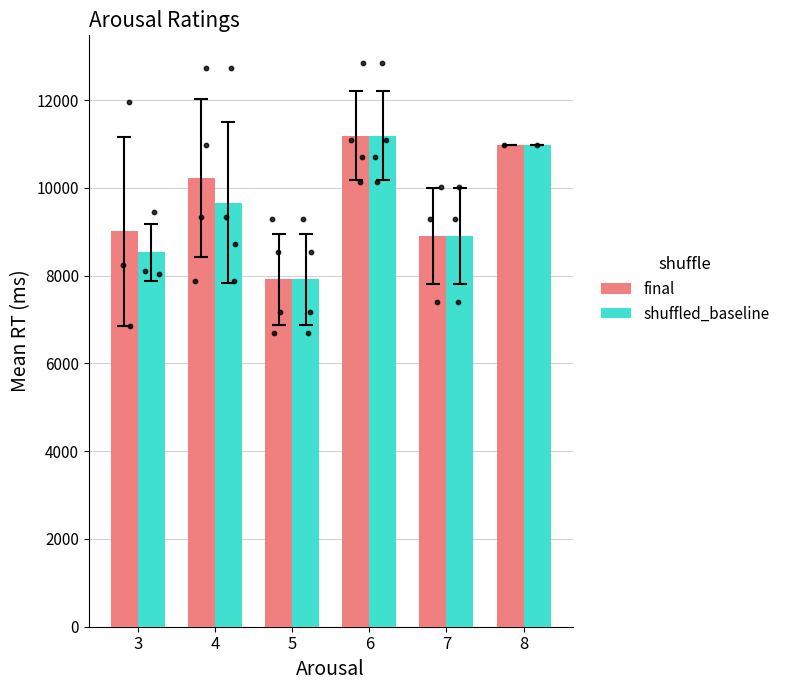

Which series has the widest spread of Y values?

final